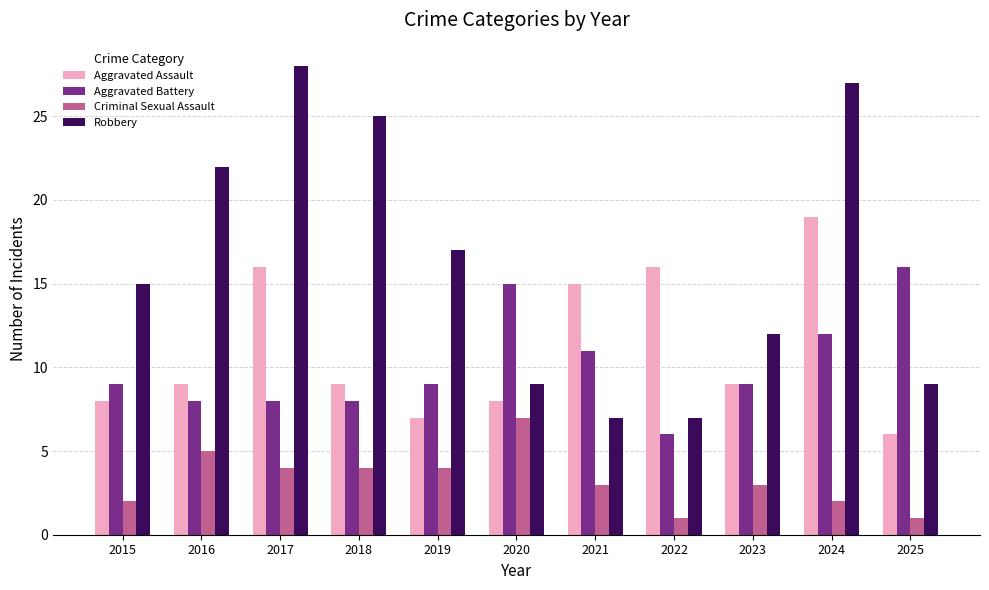

At 2017, list the series in order from smallest to largest.

Criminal Sexual Assault, Aggravated Battery, Aggravated Assault, Robbery